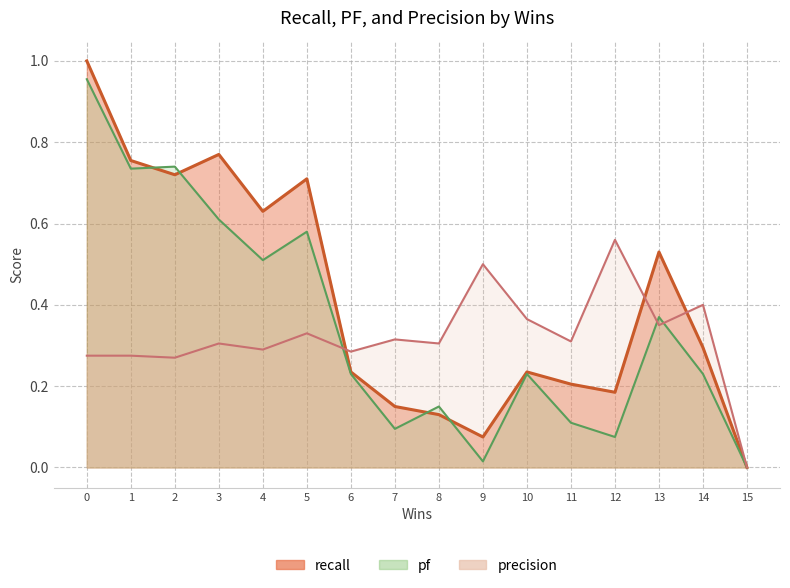

At which label does recall reach its minimum?

15